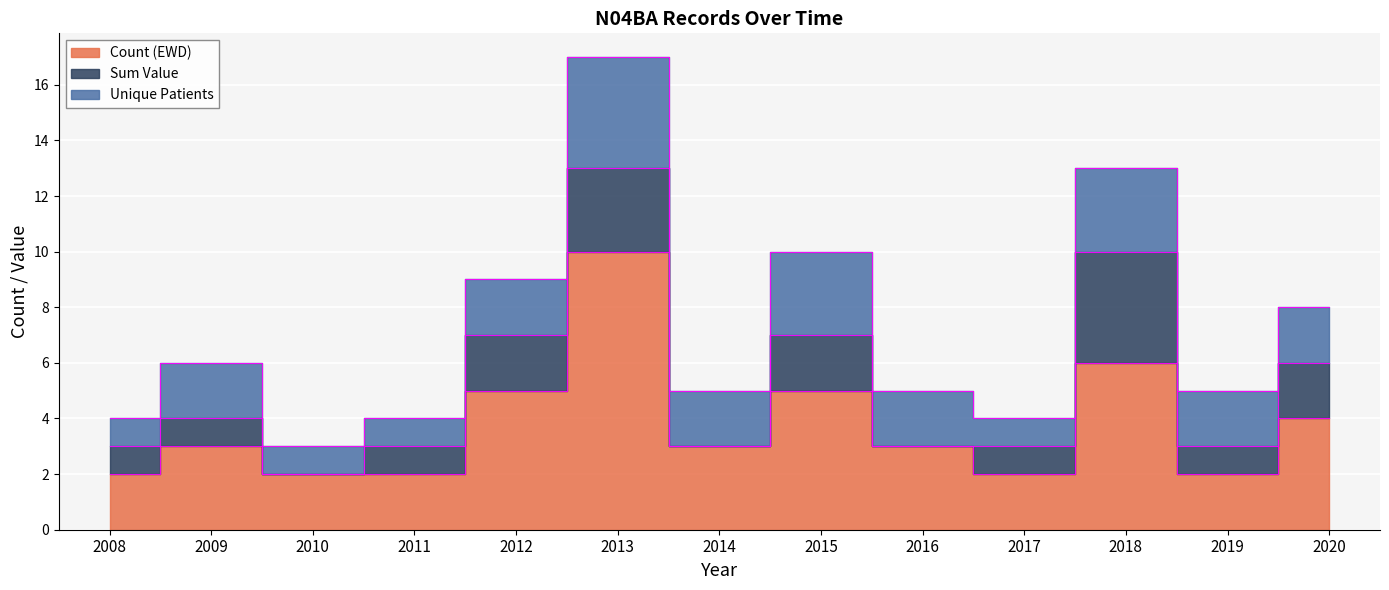

Reading left to right, transcribe all the data shown in this chart.

Count (EWD): 2008=2	2009=3	2010=2	2011=2	2012=5	2013=10	2014=3	2015=5	2016=3	2017=2	2018=6	2019=2	2020=4
Sum Value: 2008=1	2009=1	2010=0	2011=1	2012=2	2013=3	2014=0	2015=2	2016=0	2017=1	2018=4	2019=1	2020=2
Unique Patients: 2008=1	2009=2	2010=1	2011=1	2012=2	2013=4	2014=2	2015=3	2016=2	2017=1	2018=3	2019=2	2020=2